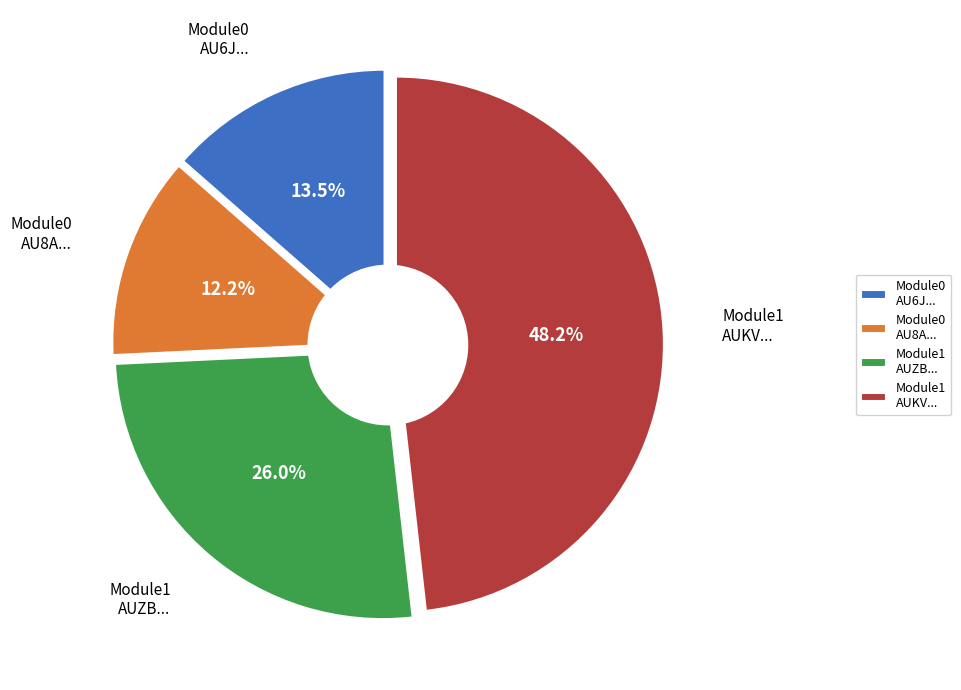

How many segments does this pie chart have?

4